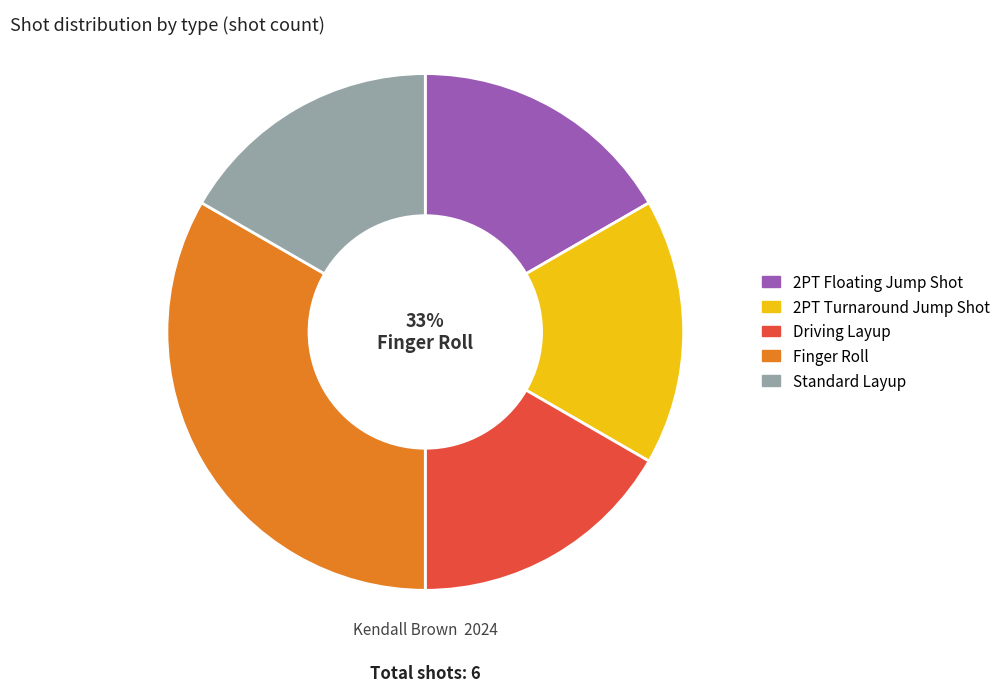

The 2PT Turnaround Jump Shot slice represents 2% of the pie. True or false?

False